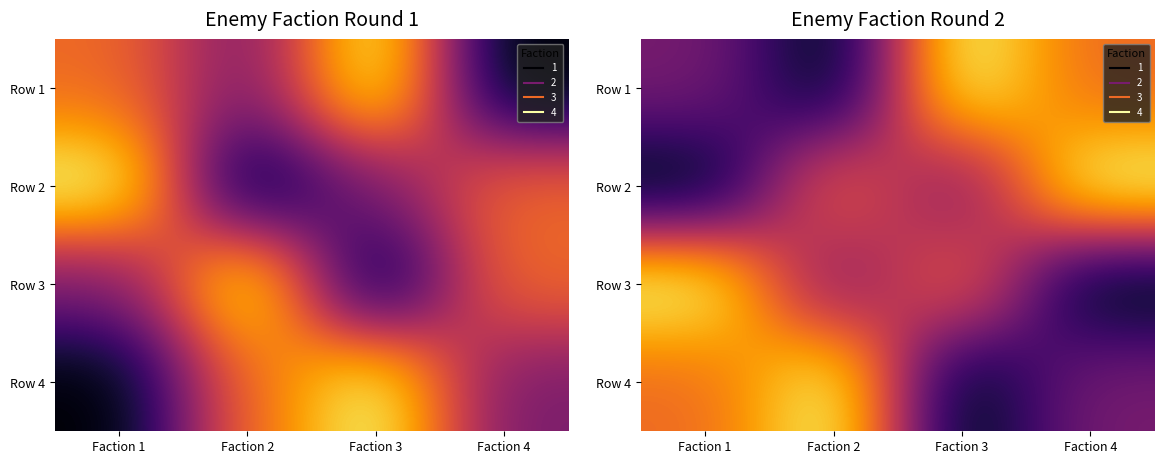

How many data points in Row 3 are above 3?

1